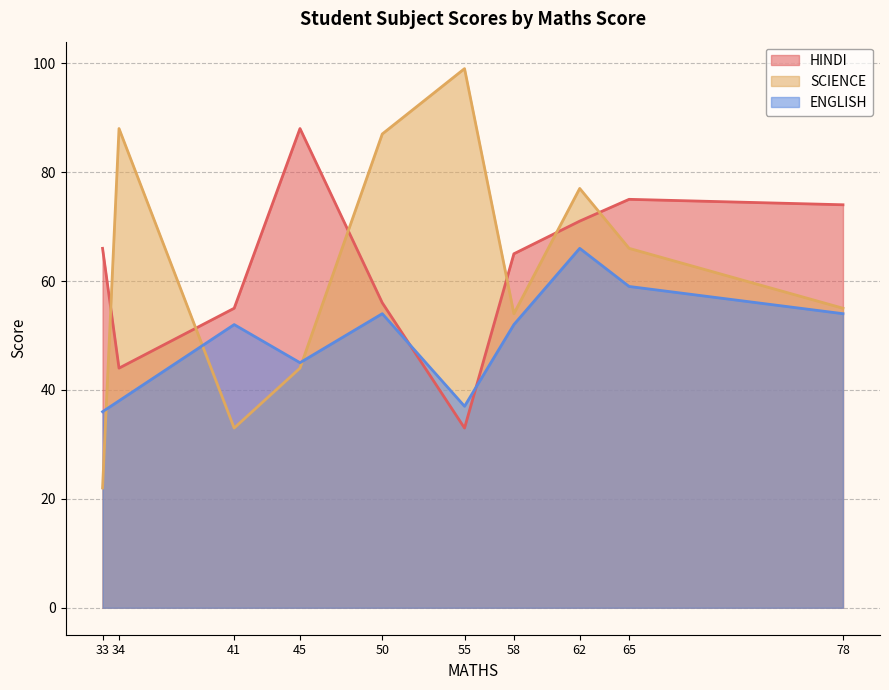

What is the difference between the maximum and minimum values in the HINDI series?

55